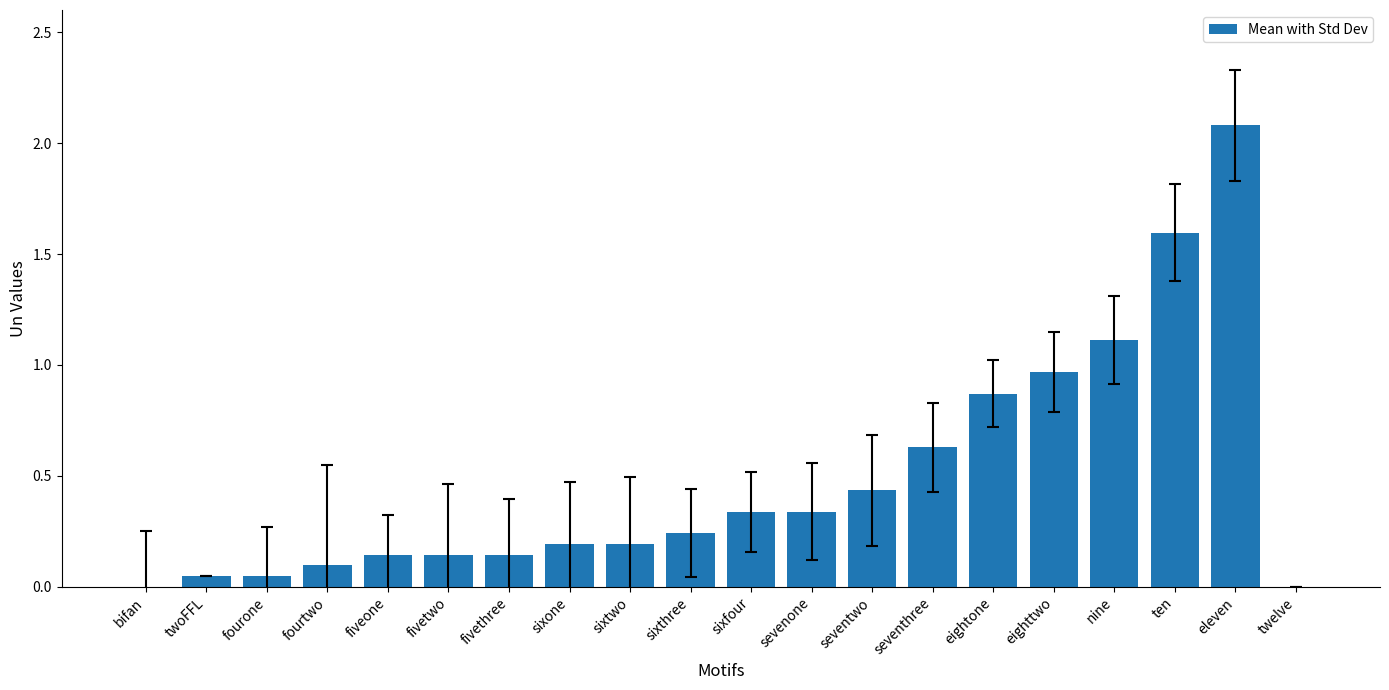

Count the number of data series in this chart.

1